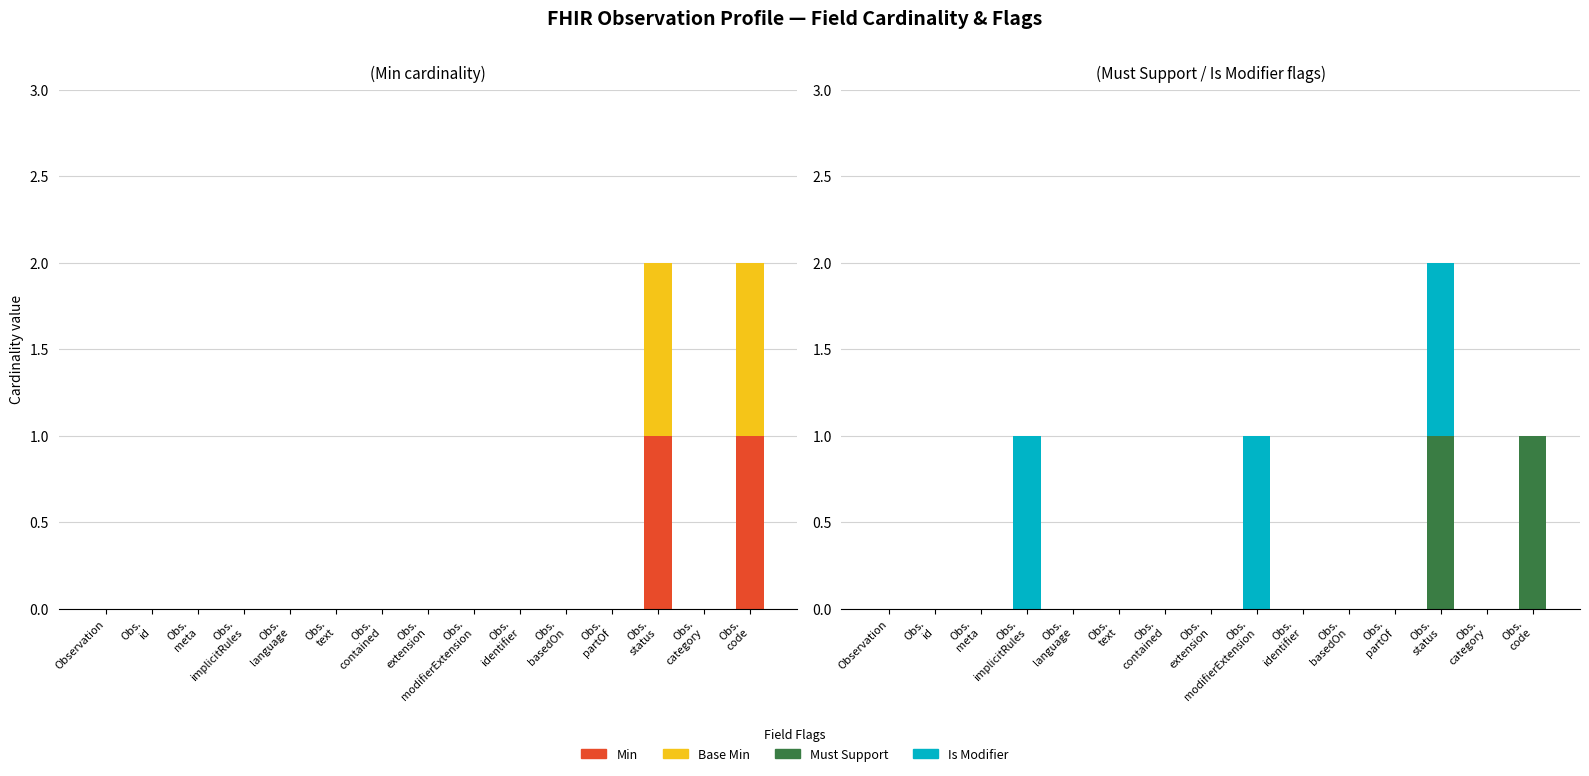

Rank the series at Obs.
status from lowest to highest value.

Min, Base Min, Must Support, Is Modifier